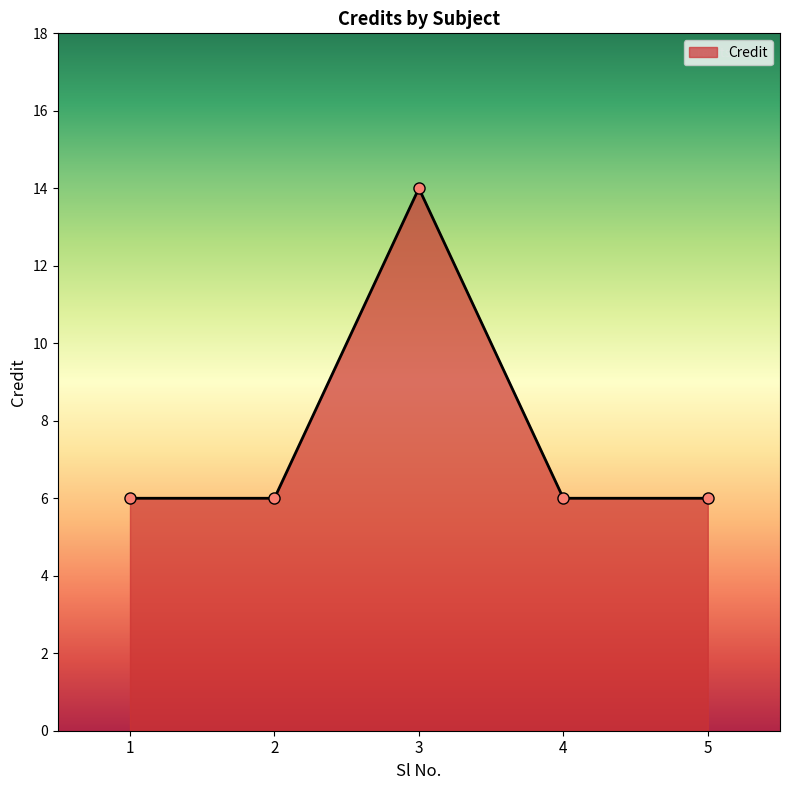

How many lines are shown in the chart?

1